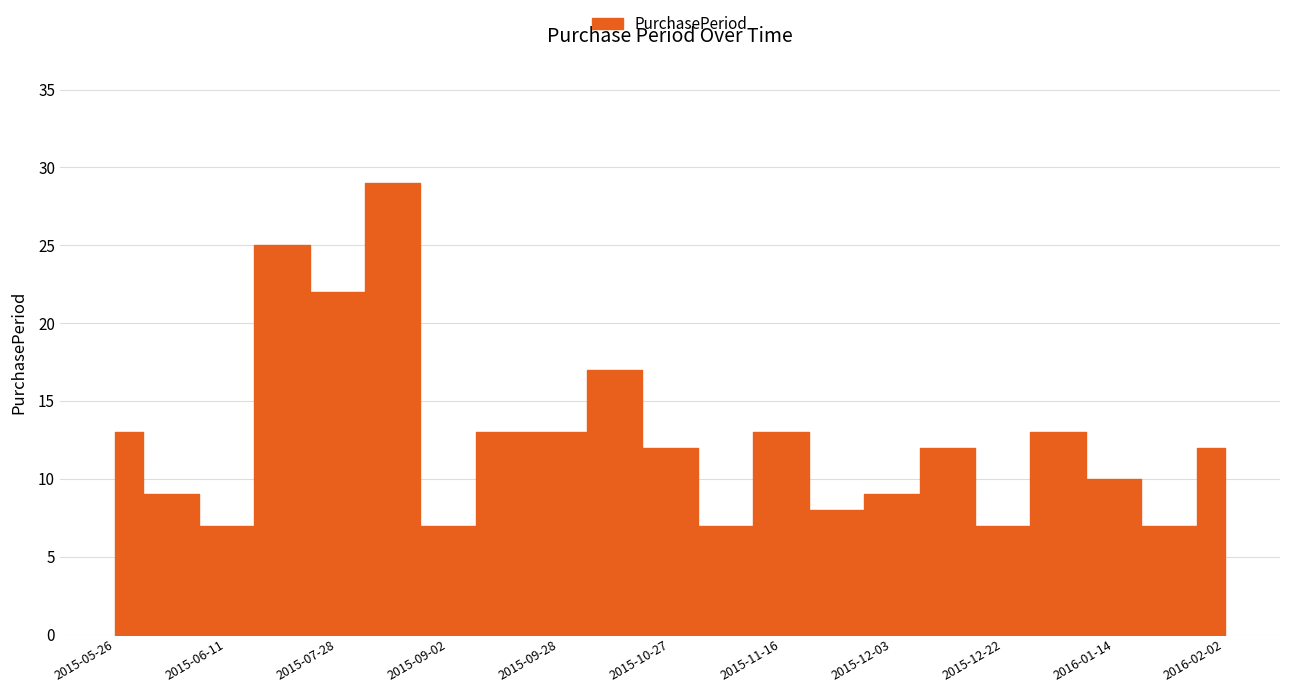

The value at 2015-06-04 is 16. True or false?

False